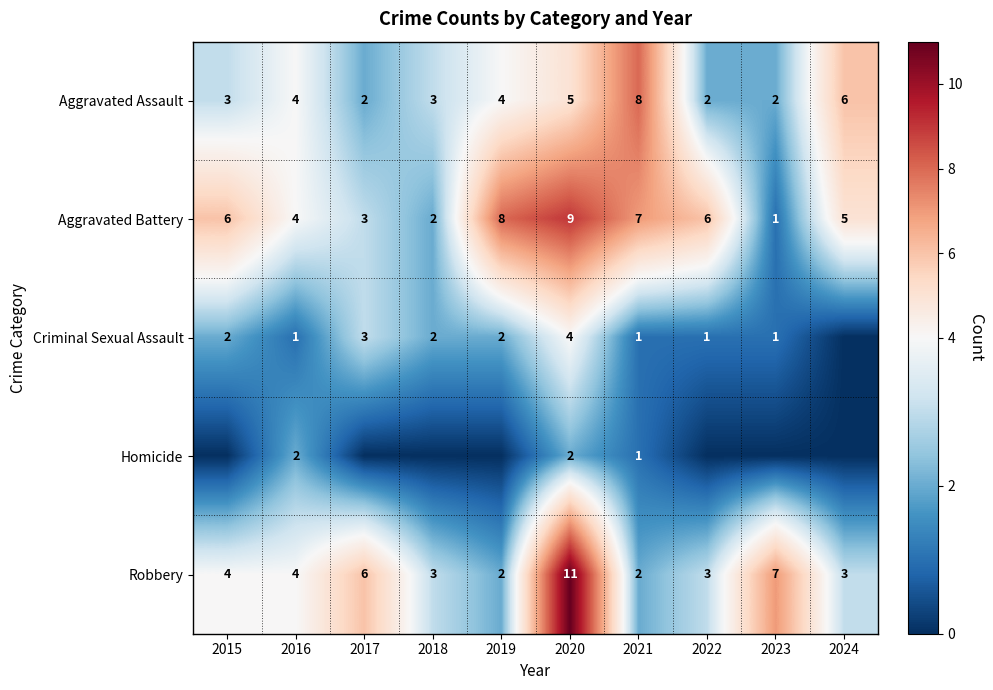

What is the total value across all series at 2017?

14